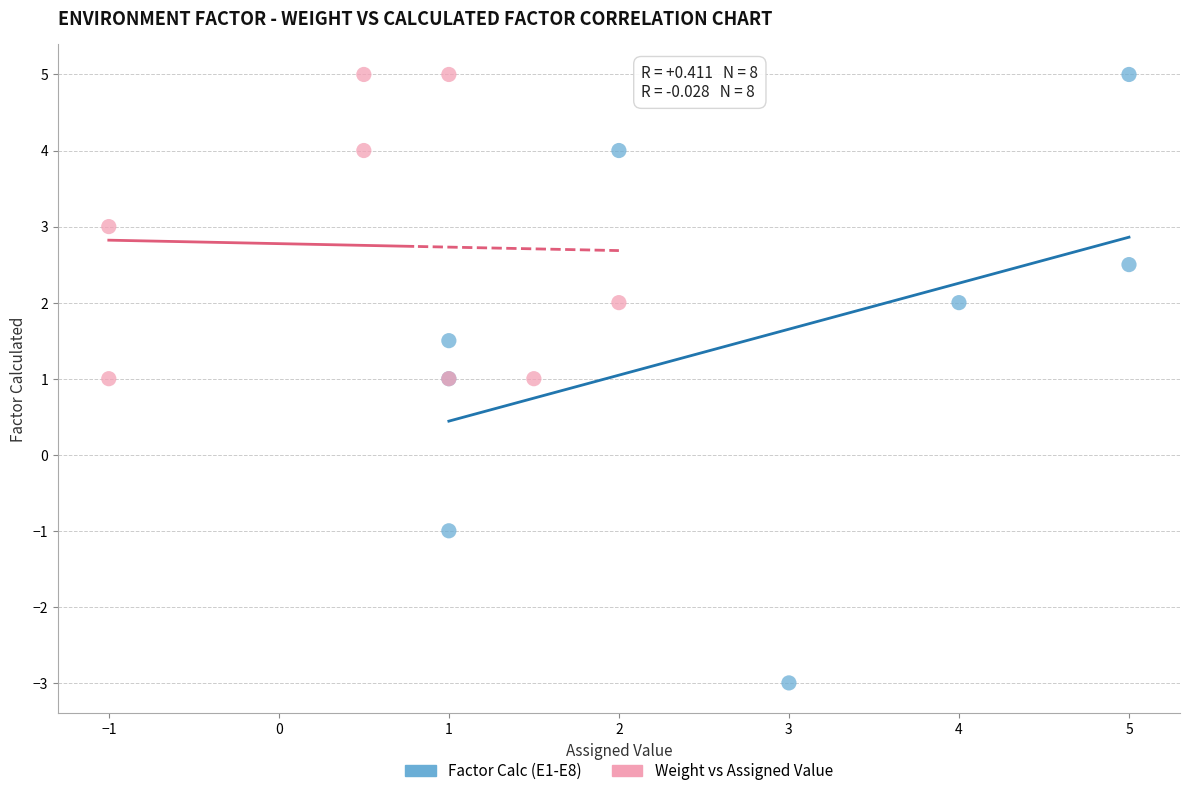

Which series has the largest Y range (max minus min)?

Factor Calc (E1-E8)